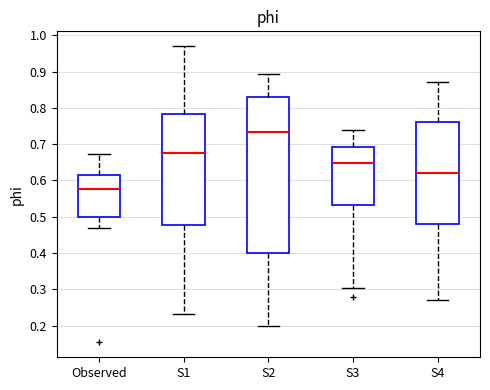

Reading left to right, read every box against the y-axis: the position of its median line, the range the box covers, and the ends of its whiskers. The values are not printed on the chart, so give them approximately, as read against the axis.

Observed: median 0.58, box 0.50 to 0.62, whiskers 0.47 to 0.67
S1: median 0.68, box 0.48 to 0.78, whiskers 0.23 to 0.97
S2: median 0.73, box 0.40 to 0.83, whiskers 0.20 to 0.89
S3: median 0.65, box 0.53 to 0.69, whiskers 0.30 to 0.74
S4: median 0.62, box 0.48 to 0.76, whiskers 0.27 to 0.87